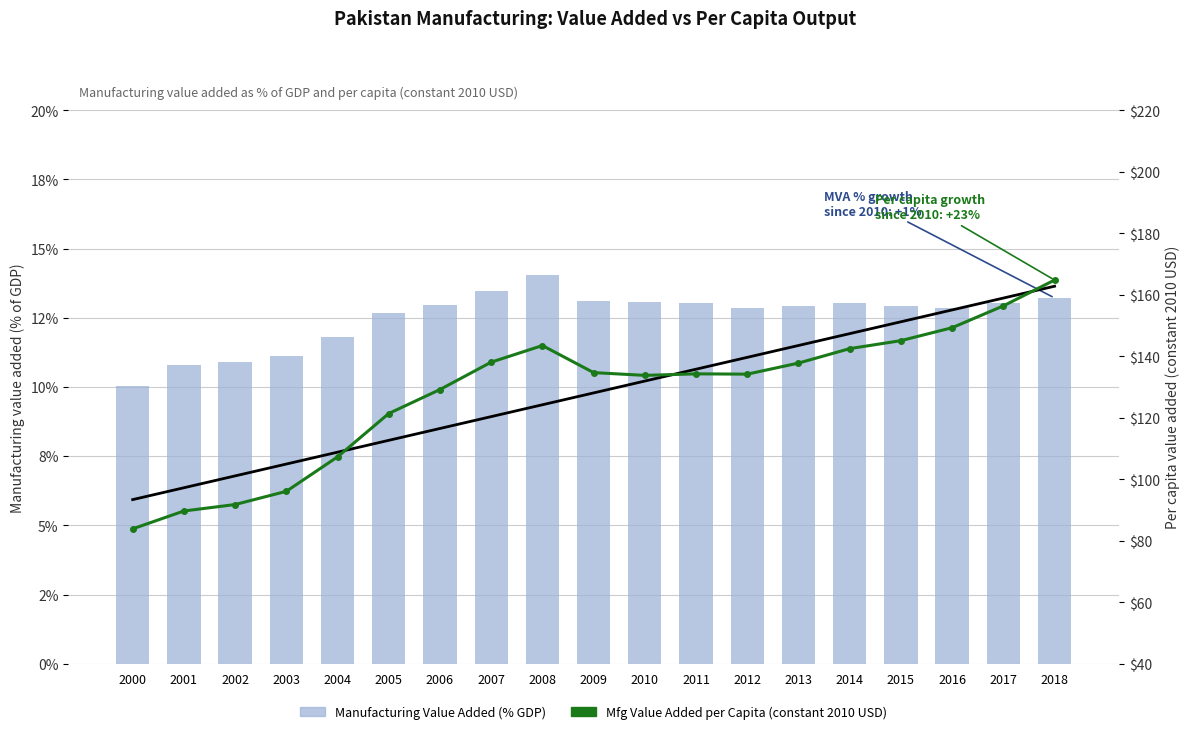

How many values in the Manufacturing Value Added (% GDP) series are below 12?

5